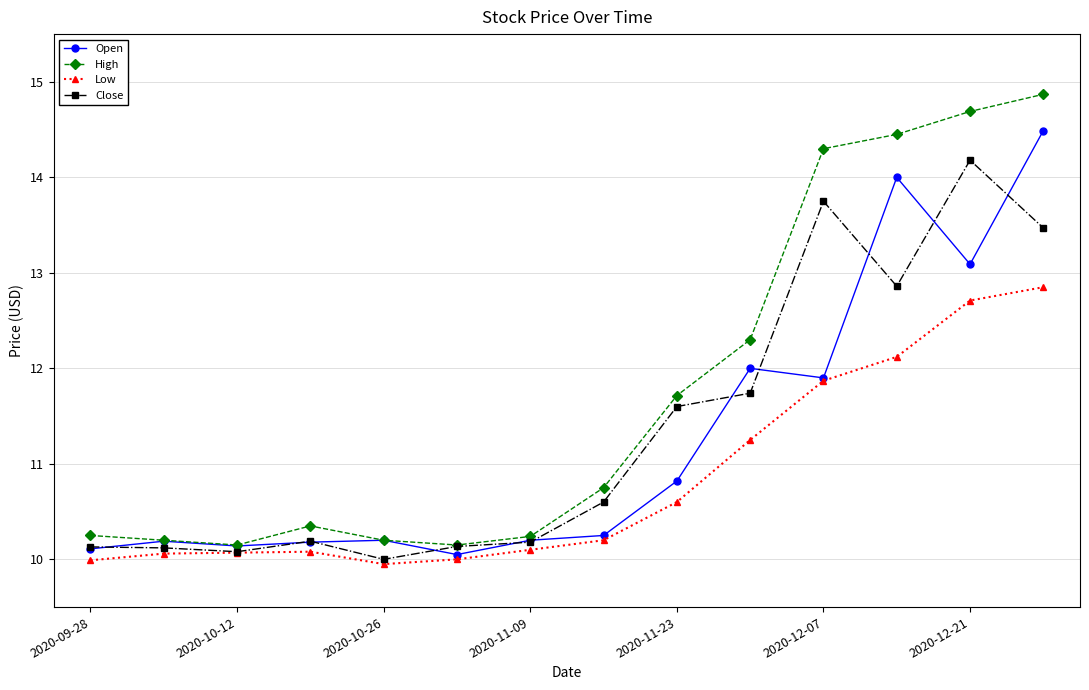

Which series has the largest range (max minus min)?

High